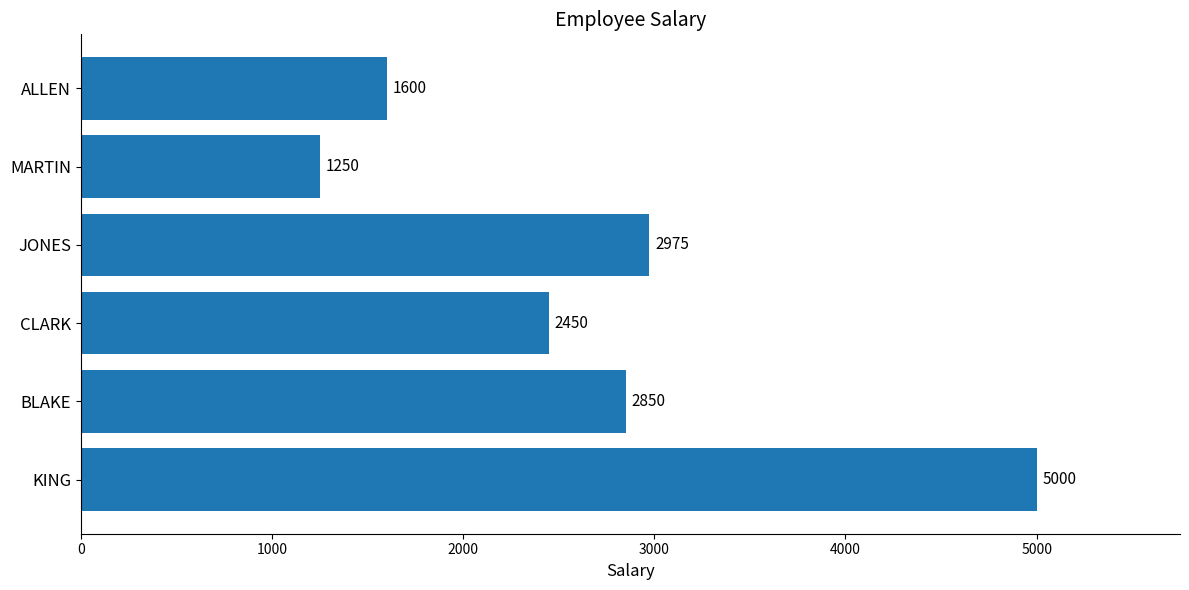

What is the difference between the maximum and second lowest values?

3400